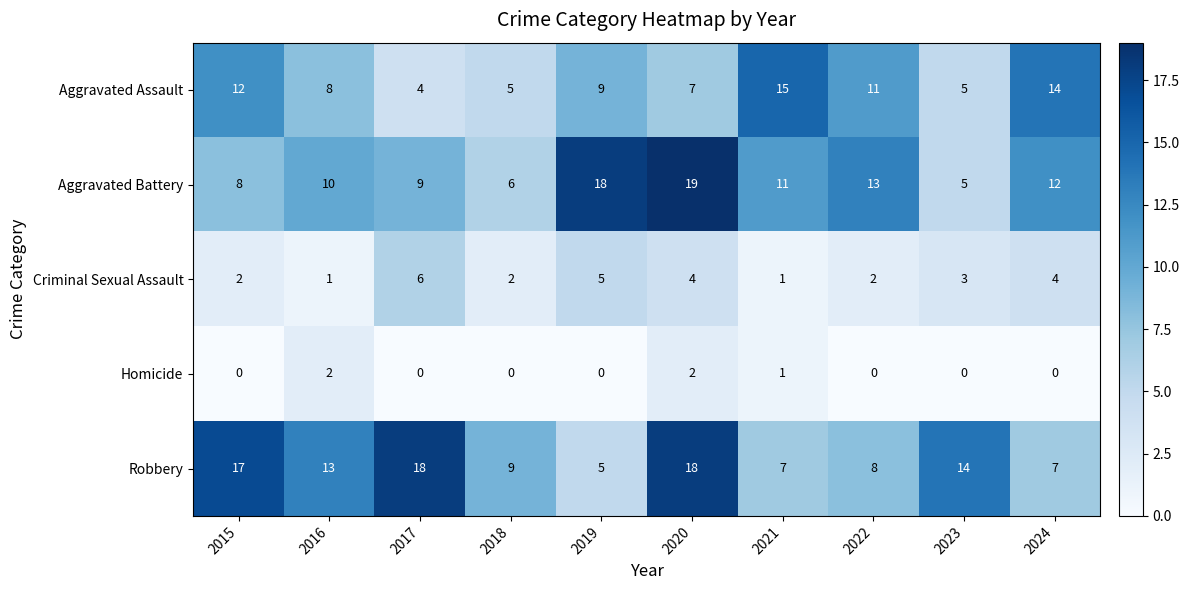

Which series changed the most between 2020 and 2021?

Robbery